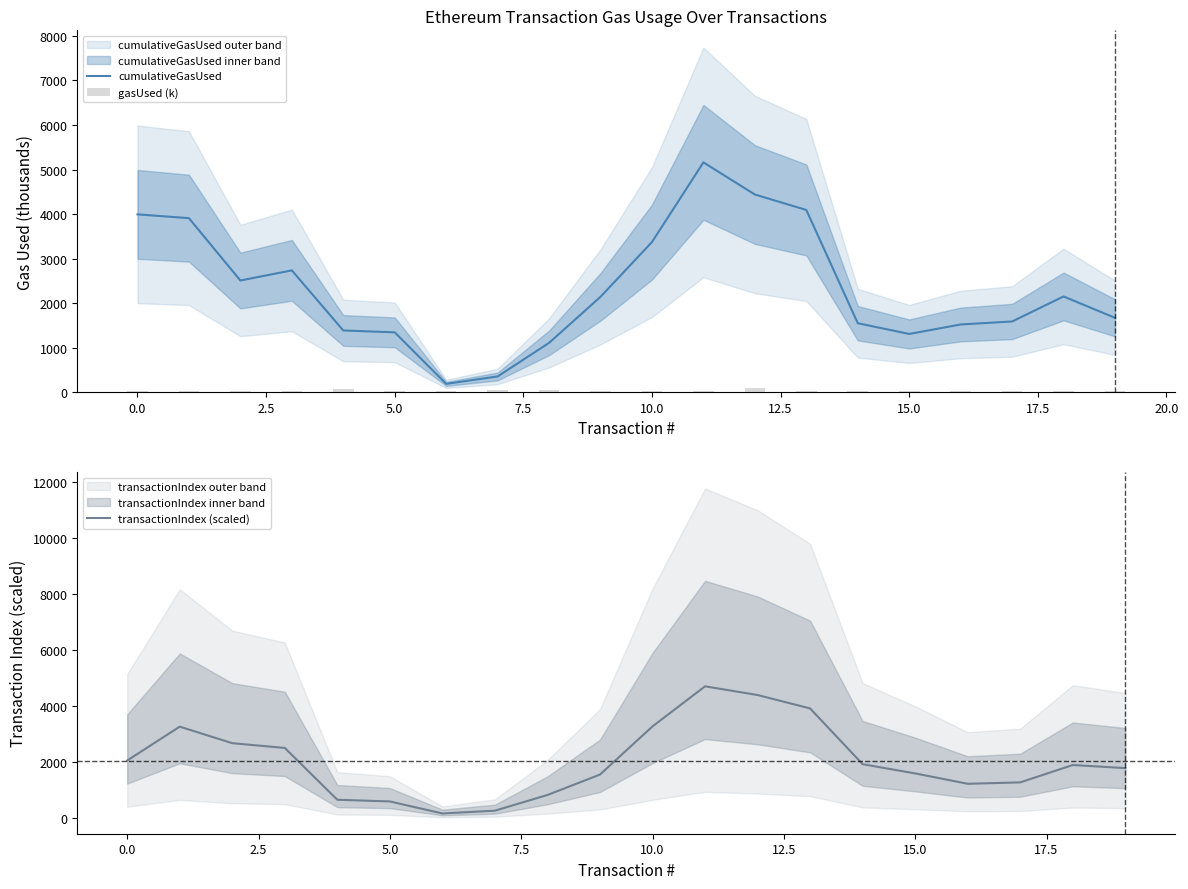

What is the highest value of the cumulativeGasUsed series?

5160.0